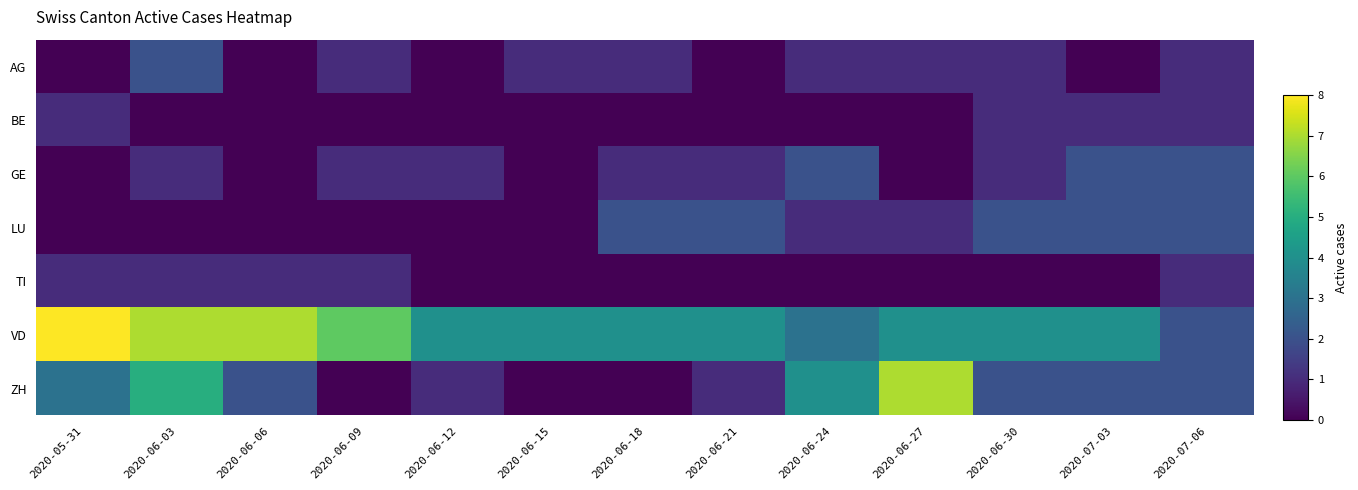

Reading right to left, transcribe all the data shown in this chart.

AG: 2020-07-06=1	2020-07-03=0	2020-06-30=1	2020-06-27=1	2020-06-24=1	2020-06-21=0	2020-06-18=1	2020-06-15=1	2020-06-12=0	2020-06-09=1	2020-06-06=0	2020-06-03=2	2020-05-31=0
BE: 2020-07-06=1	2020-07-03=1	2020-06-30=1	2020-06-27=0	2020-06-24=0	2020-06-21=0	2020-06-18=0	2020-06-15=0	2020-06-12=0	2020-06-09=0	2020-06-06=0	2020-06-03=0	2020-05-31=1
GE: 2020-07-06=2	2020-07-03=2	2020-06-30=1	2020-06-27=0	2020-06-24=2	2020-06-21=1	2020-06-18=1	2020-06-15=0	2020-06-12=1	2020-06-09=1	2020-06-06=0	2020-06-03=1	2020-05-31=0
LU: 2020-07-06=2	2020-07-03=2	2020-06-30=2	2020-06-27=1	2020-06-24=1	2020-06-21=2	2020-06-18=2	2020-06-15=0	2020-06-12=0	2020-06-09=0	2020-06-06=0	2020-06-03=0	2020-05-31=0
TI: 2020-07-06=1	2020-07-03=0	2020-06-30=0	2020-06-27=0	2020-06-24=0	2020-06-21=0	2020-06-18=0	2020-06-15=0	2020-06-12=0	2020-06-09=1	2020-06-06=1	2020-06-03=1	2020-05-31=1
VD: 2020-07-06=2	2020-07-03=4	2020-06-30=4	2020-06-27=4	2020-06-24=3	2020-06-21=4	2020-06-18=4	2020-06-15=4	2020-06-12=4	2020-06-09=6	2020-06-06=7	2020-06-03=7	2020-05-31=8
ZH: 2020-07-06=2	2020-07-03=2	2020-06-30=2	2020-06-27=7	2020-06-24=4	2020-06-21=1	2020-06-18=0	2020-06-15=0	2020-06-12=1	2020-06-09=0	2020-06-06=2	2020-06-03=5	2020-05-31=3